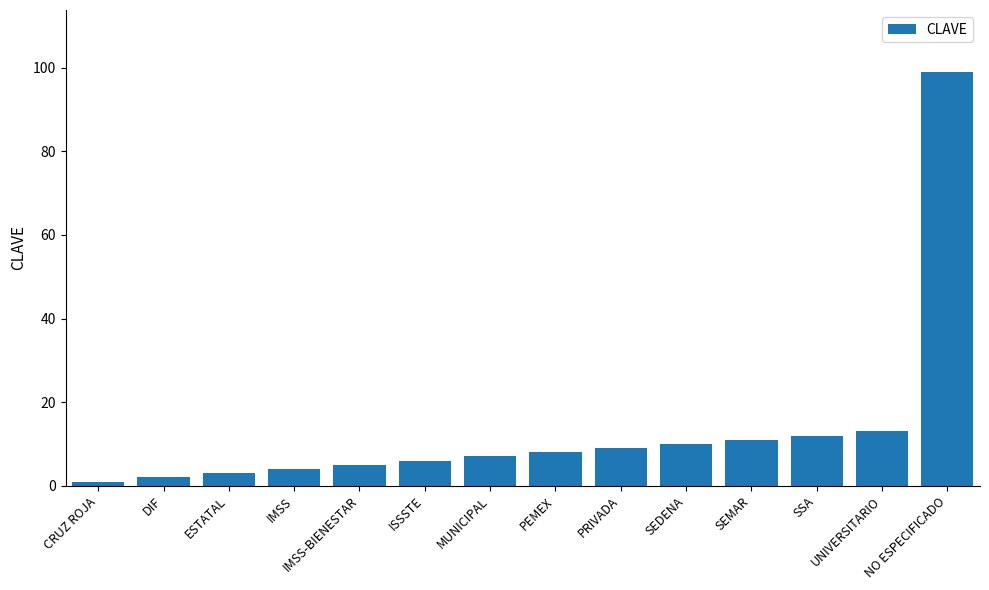

Rank the categories by value from highest to lowest.

NO ESPECIFICADO, UNIVERSITARIO, SSA, SEMAR, SEDENA, PRIVADA, PEMEX, MUNICIPAL, ISSSTE, IMSS-BIENESTAR, IMSS, ESTATAL, DIF, CRUZ ROJA